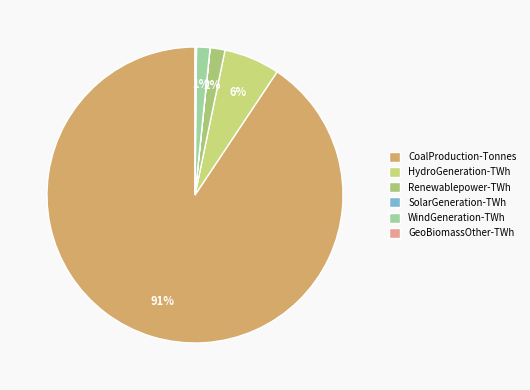

To the nearest percent, what is the average slice percentage?

17%